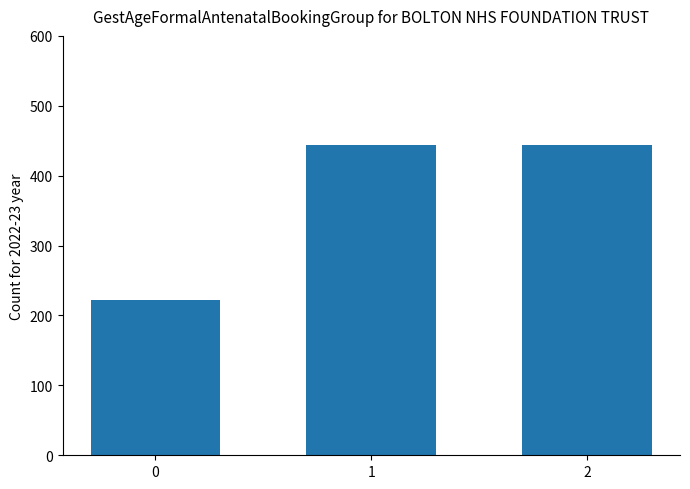

What is the change in value from 0 to 1?

+222.2